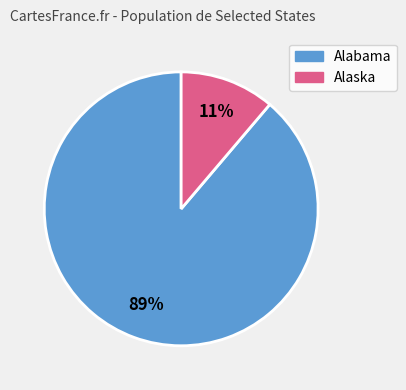

To the nearest percent, what is the difference between the largest and smallest slice percentages?

78%